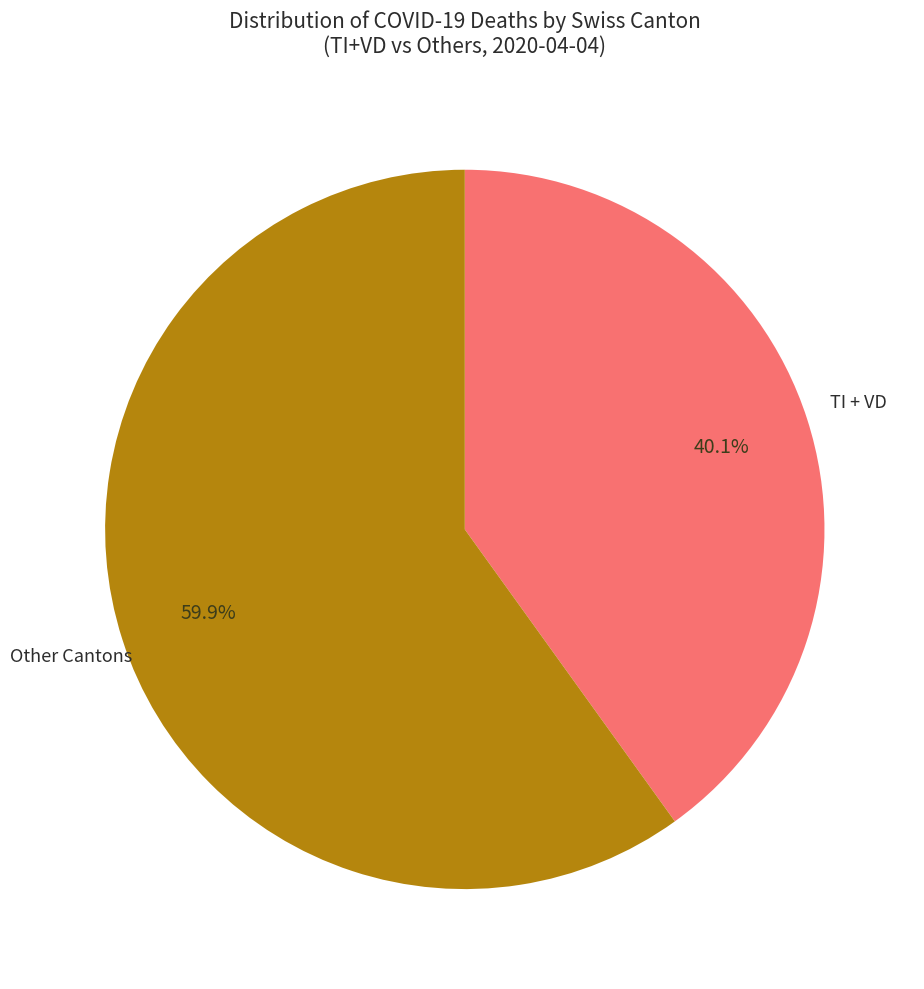

Is there a majority slice in this chart?

Yes